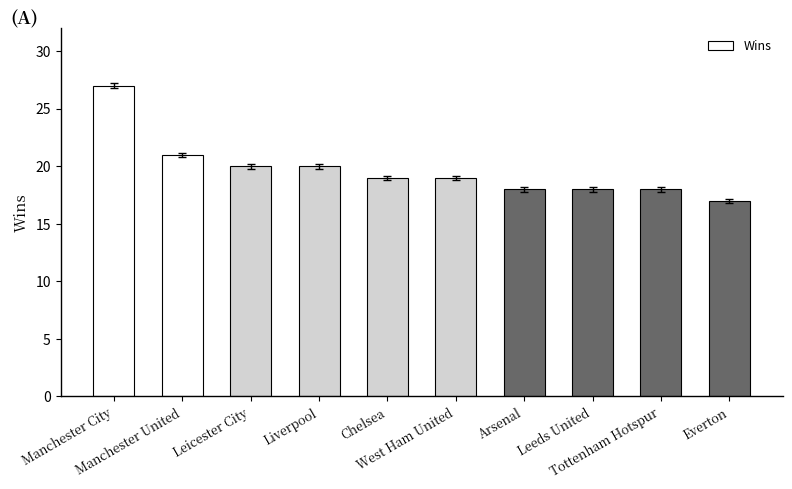

Is it true that the value at Everton is 17?

True